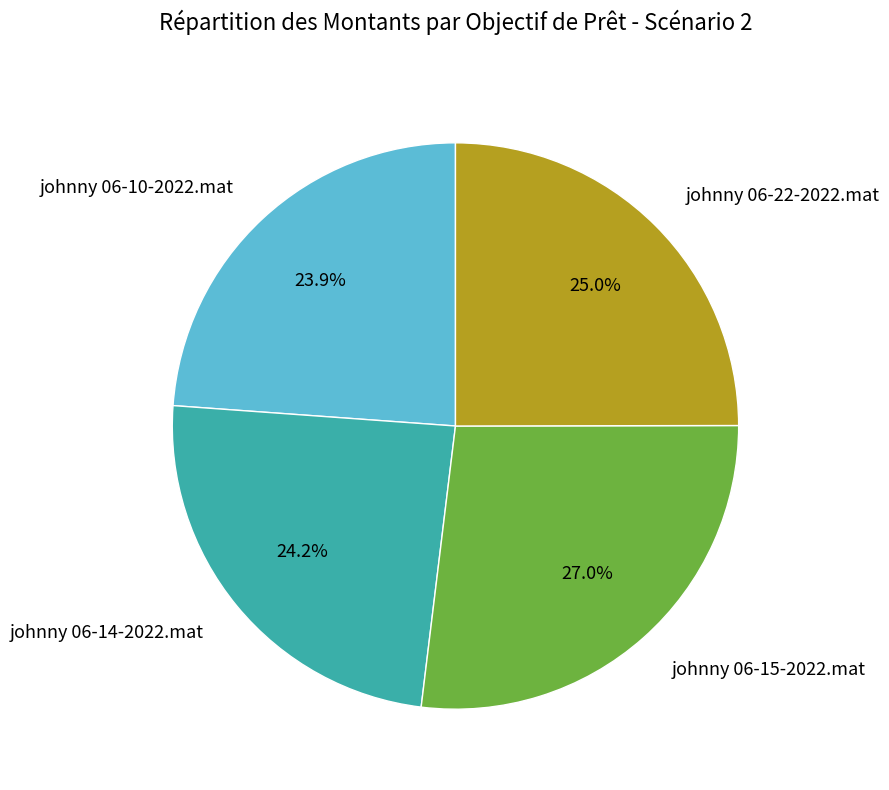

To the nearest percent, what is the combined percentage of johnny 06-22-2022.mat and johnny 06-10-2022.mat?

49%